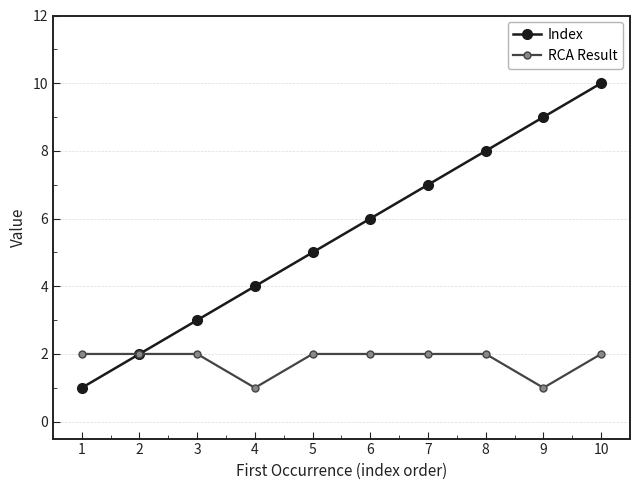

What is the total value across all series at 7?

9